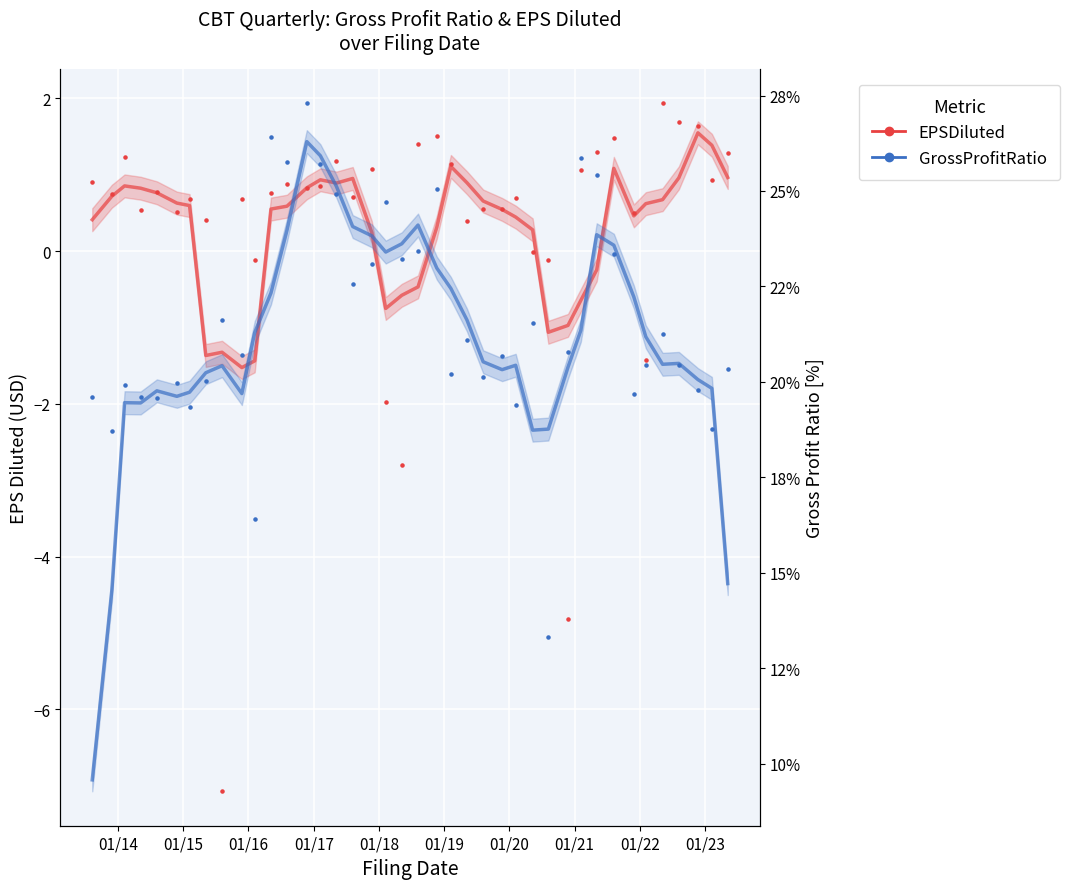

What are all the series names shown in the legend?

EPSDiluted, GrossProfitRatio